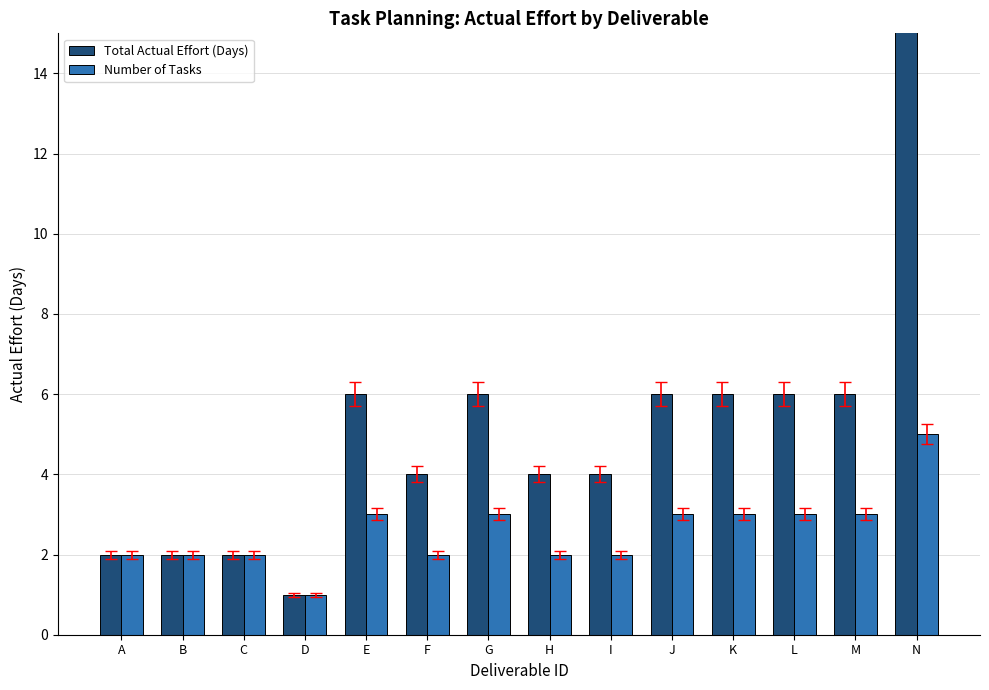

What is the difference between the maximum and minimum values in the Number of Tasks series?

4